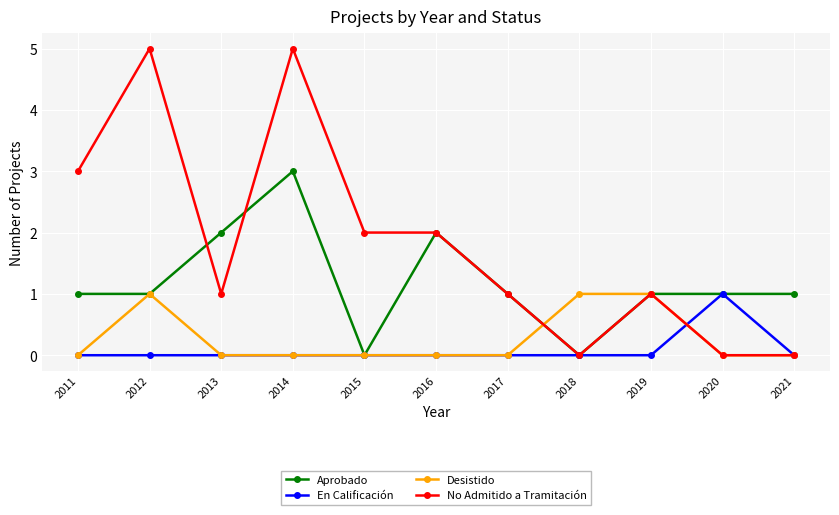

Reading left to right, list all the values displayed in this chart.

Aprobado: 2011=1	2012=1	2013=2	2014=3	2015=0	2016=2	2017=1	2018=0	2019=1	2020=1	2021=1
En Calificación: 2011=0	2012=0	2013=0	2014=0	2015=0	2016=0	2017=0	2018=0	2019=0	2020=1	2021=0
Desistido: 2011=0	2012=1	2013=0	2014=0	2015=0	2016=0	2017=0	2018=1	2019=1	2020=0	2021=0
No Admitido a Tramitación: 2011=3	2012=5	2013=1	2014=5	2015=2	2016=2	2017=1	2018=0	2019=1	2020=0	2021=0